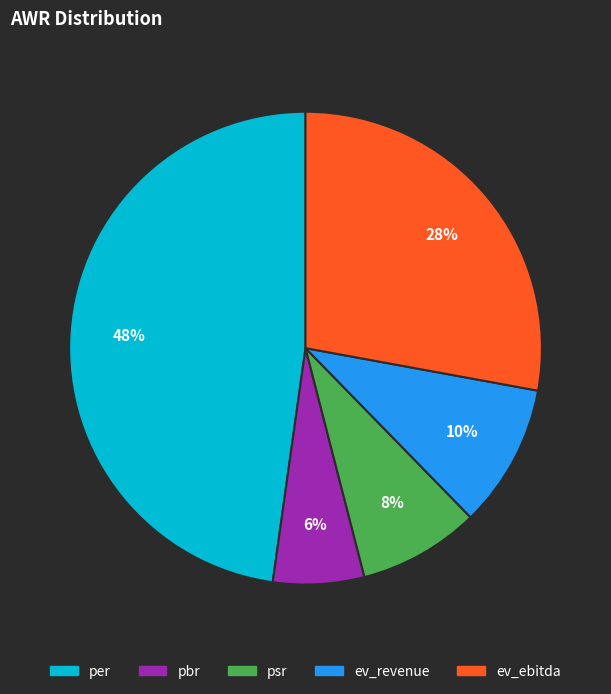

To the nearest percent, what is the difference between the largest and smallest slice percentages?

42%